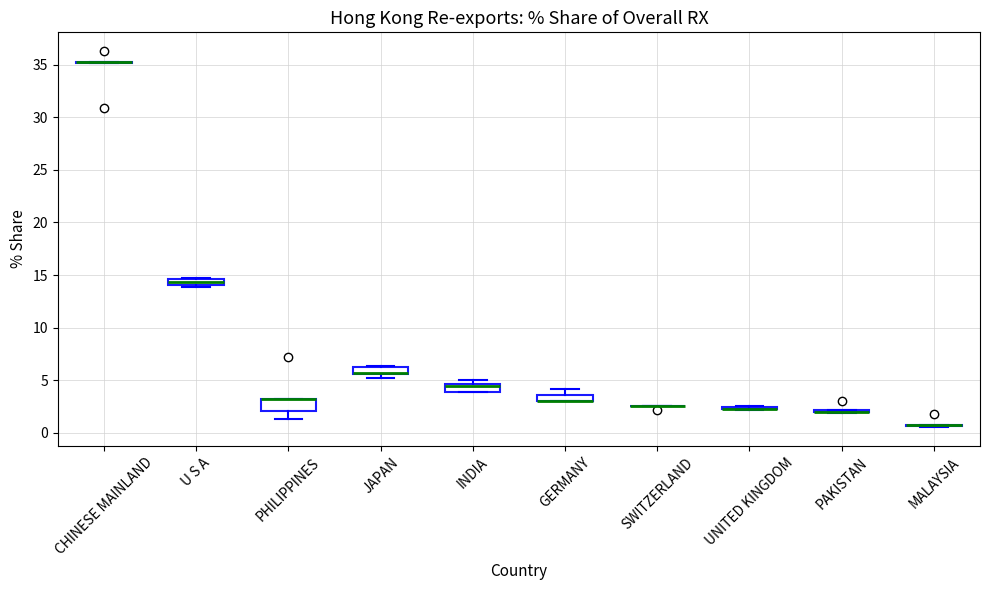

Where is the upper edge of the box for INDIA on the y-axis? The values are not printed on the chart, so give them approximately, as read against the axis.

4.5